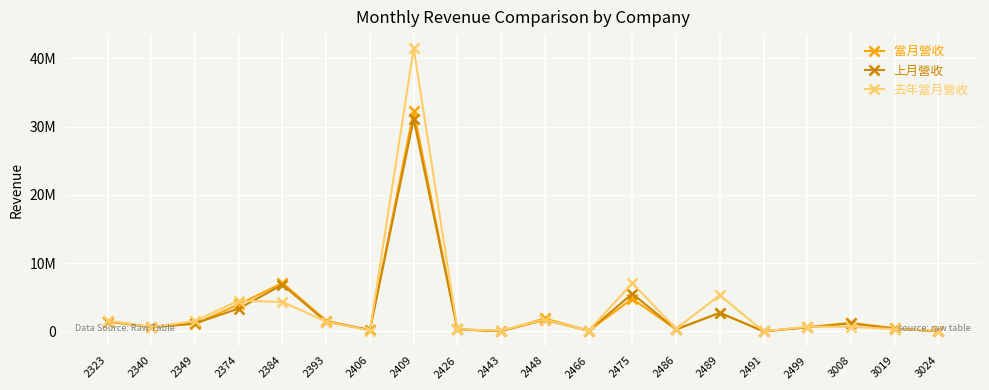

What is the difference between the 上月營收 values at 2340 and 2491?

590465